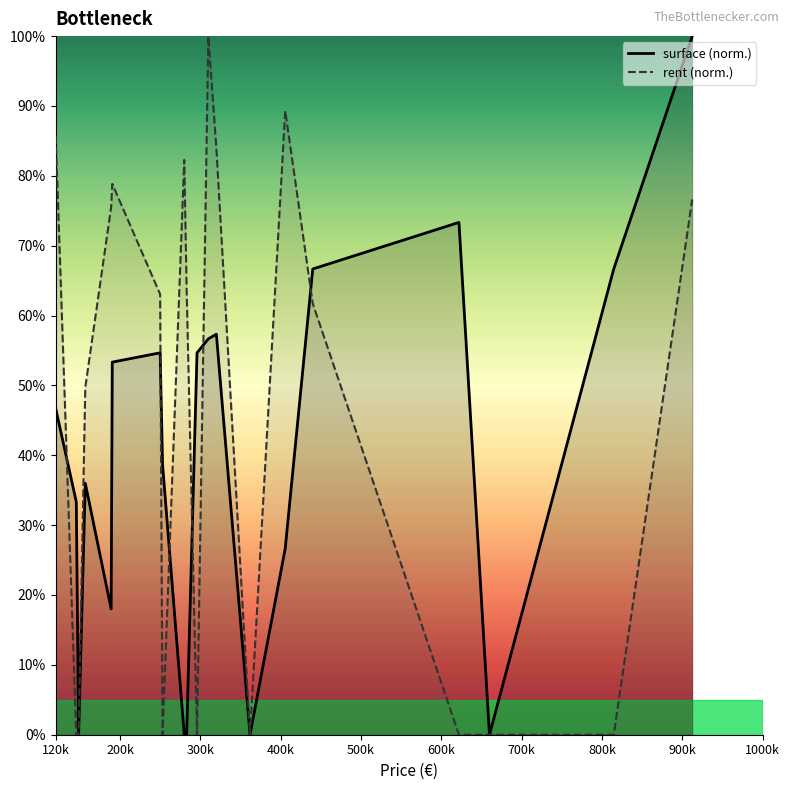

Is this an area chart (filled region under the line)?

No